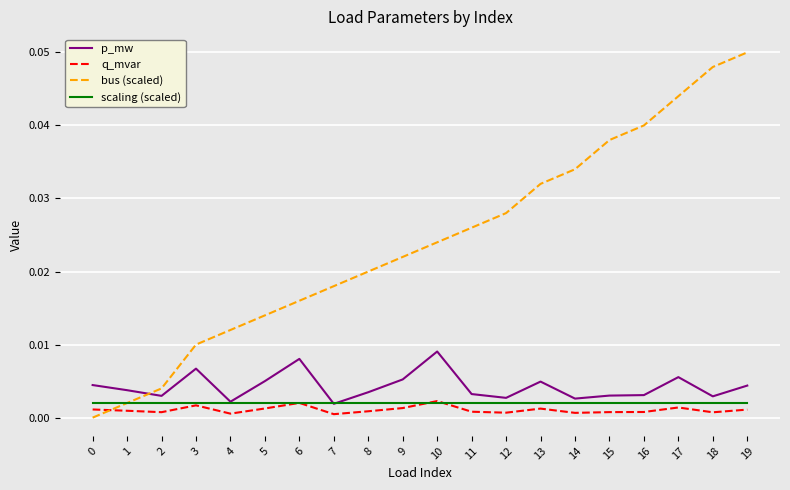

At how many categories does at least one series exceed 0?

20